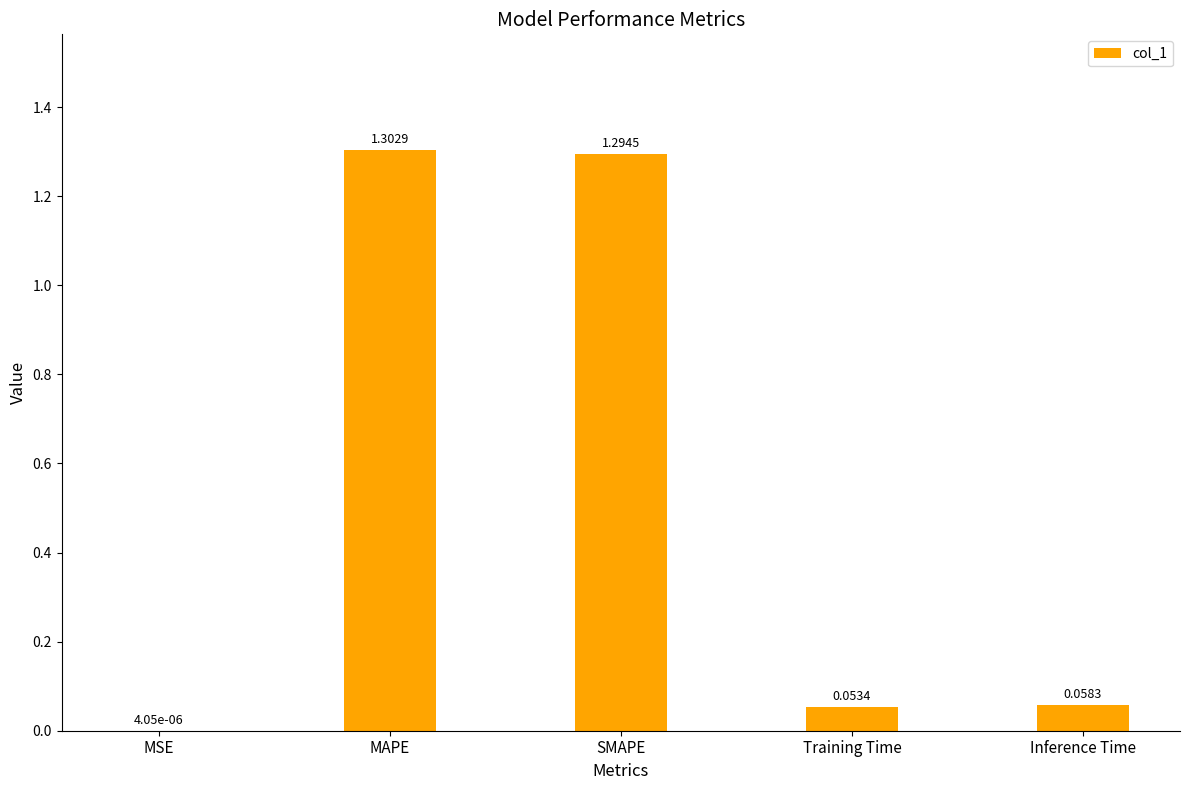

True or false: the data shows 1.3 at SMAPE.

True